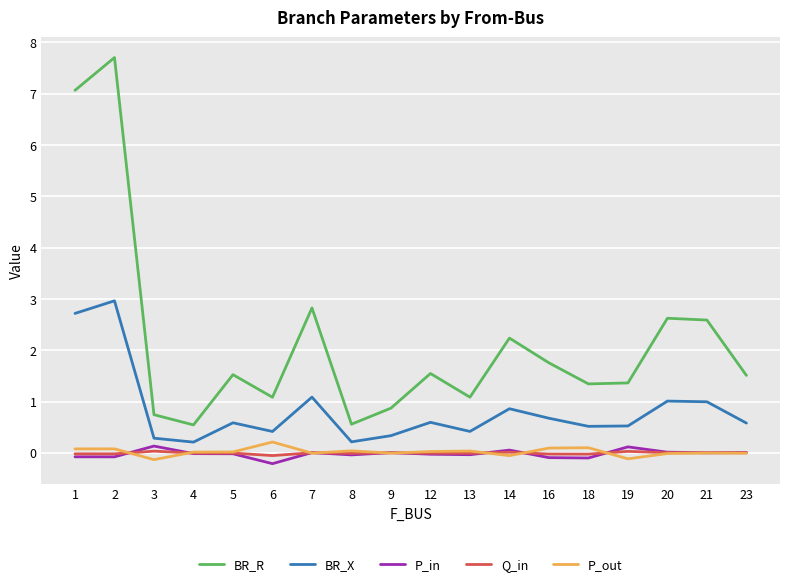

What is the maximum value for BR_X?

3.0